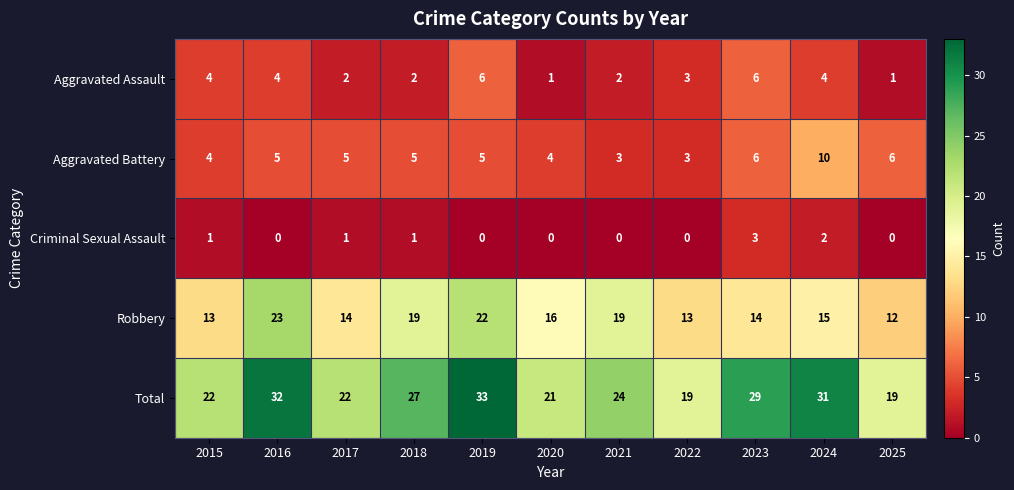

Which category has the highest value across all series?

2019